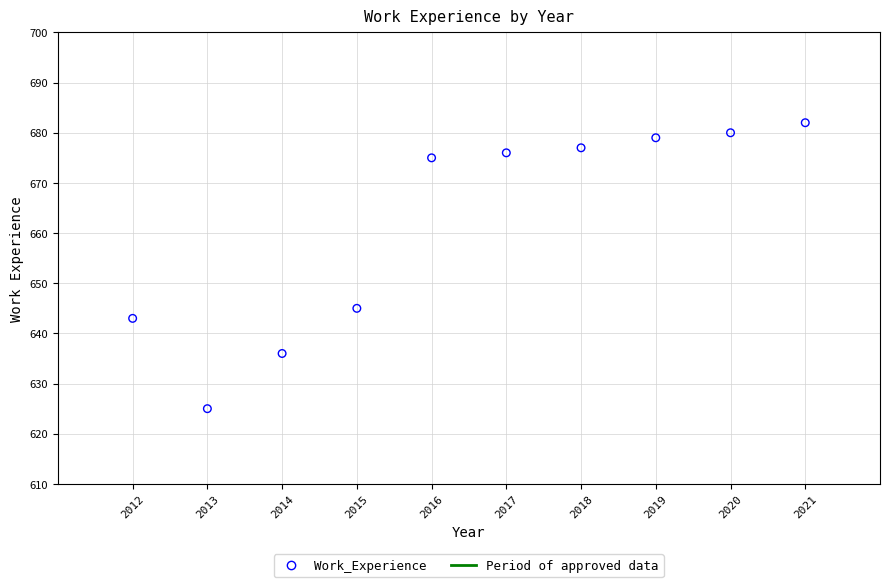

What Y value in the scatter plot is closest to 653?

645